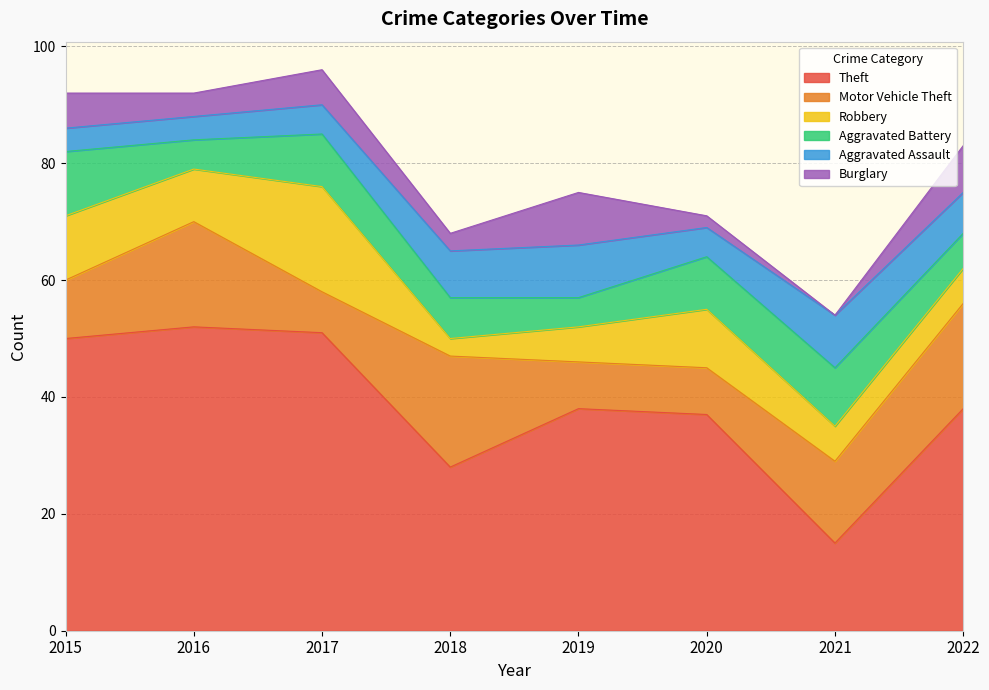

Reading right to left, what are all the values shown in this chart?

Theft: 38	15	37	38	28	51	52	50
Motor Vehicle Theft: 18	14	8	8	19	7	18	10
Robbery: 6	6	10	6	3	18	9	11
Aggravated Battery: 6	10	9	5	7	9	5	11
Aggravated Assault: 7	9	5	9	8	5	4	4
Burglary: 8	0	2	9	3	6	4	6